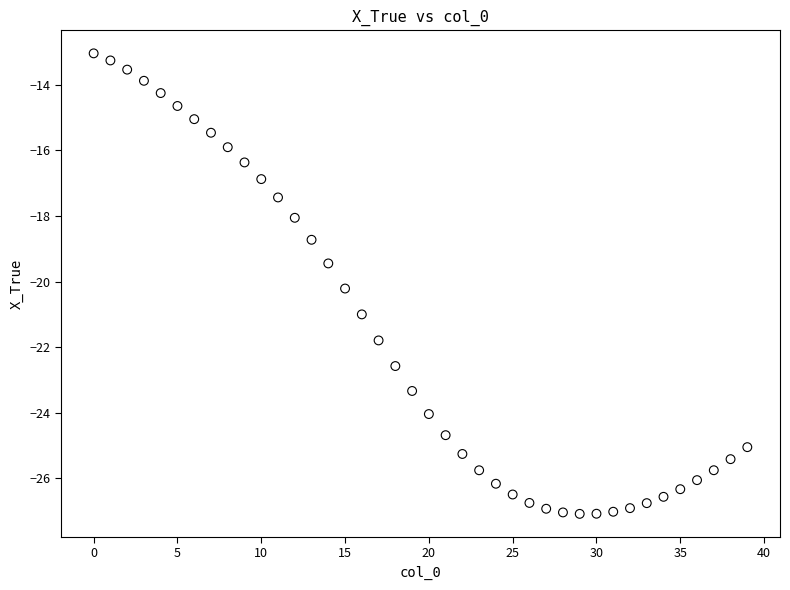

What Y value in the scatter plot is closest to -20?

-20.2